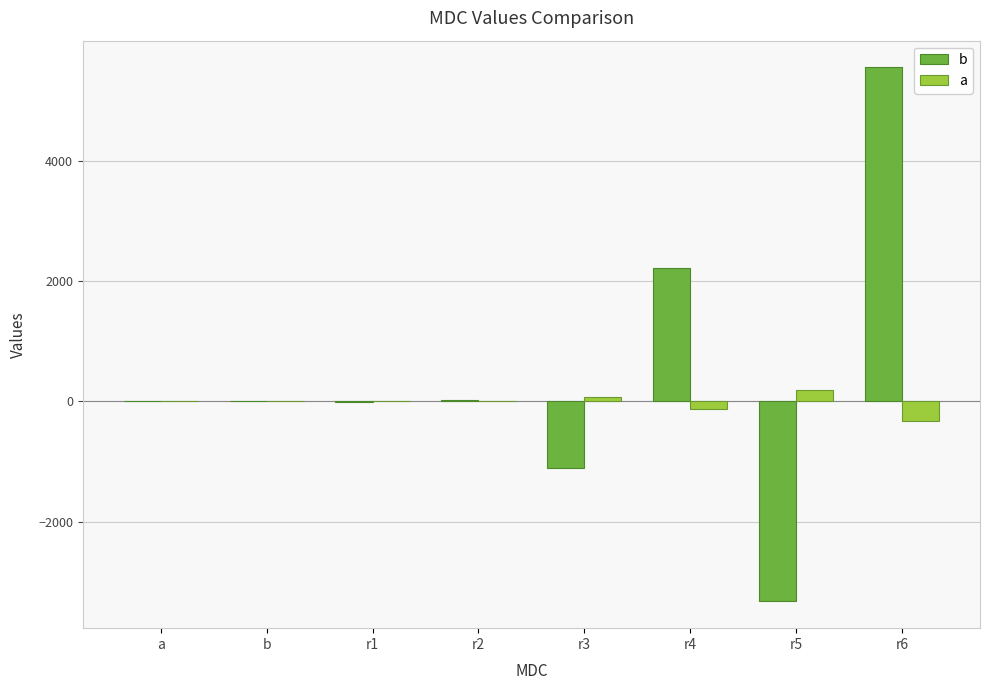

The value of b at r3 is -1104. True or false?

True